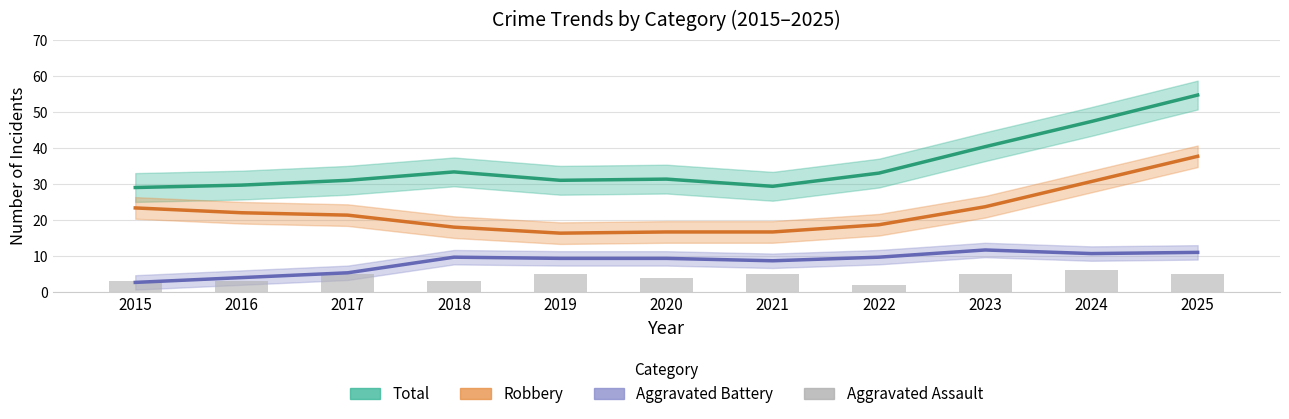

Is the value of Aggravated Battery at 2023 greater than the value of Total at 2024?

No